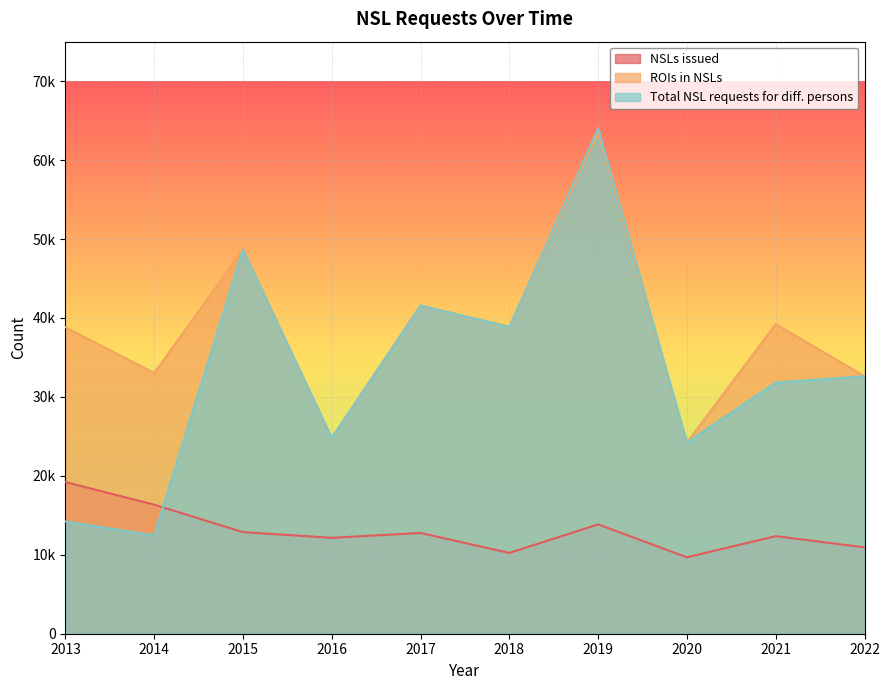

What is the value of the ROIs in NSLs point at the 8th from the left?

24225